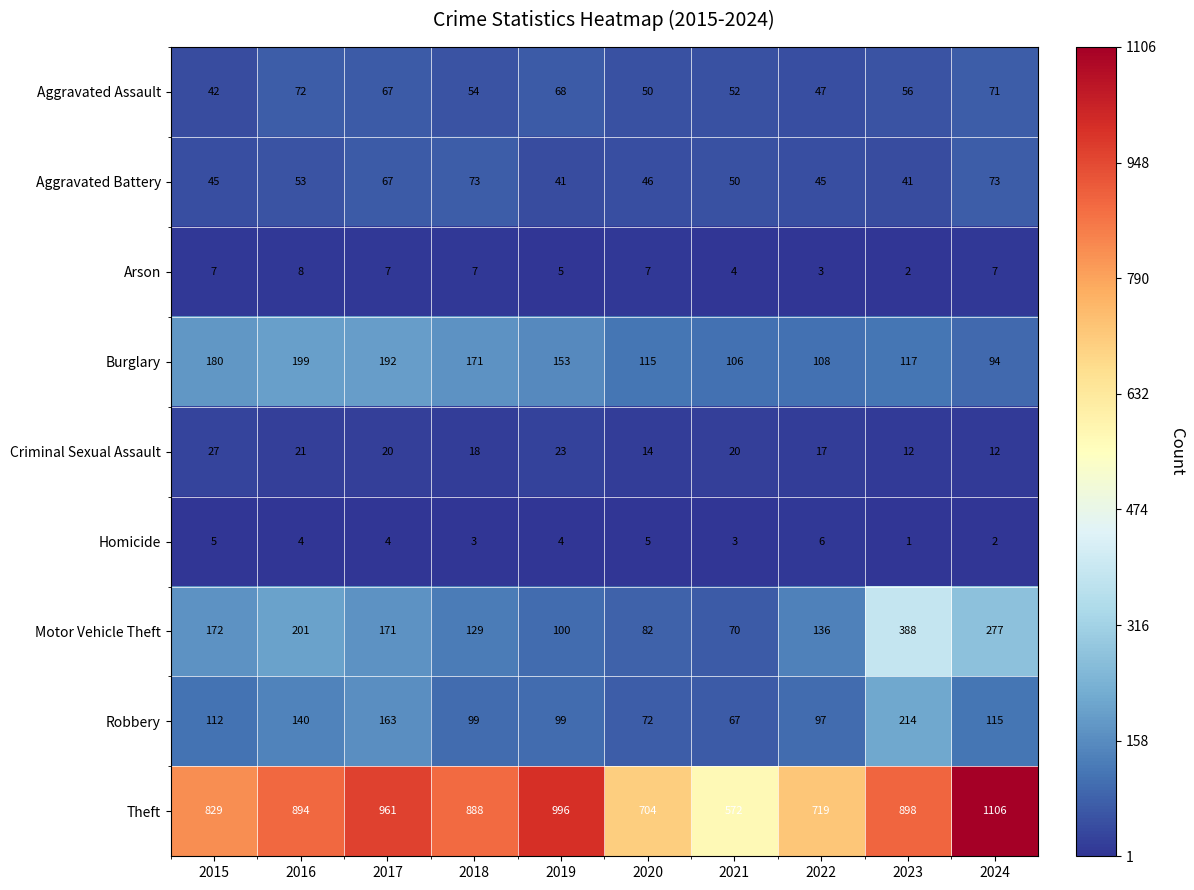

Count the number of data series in this chart.

9